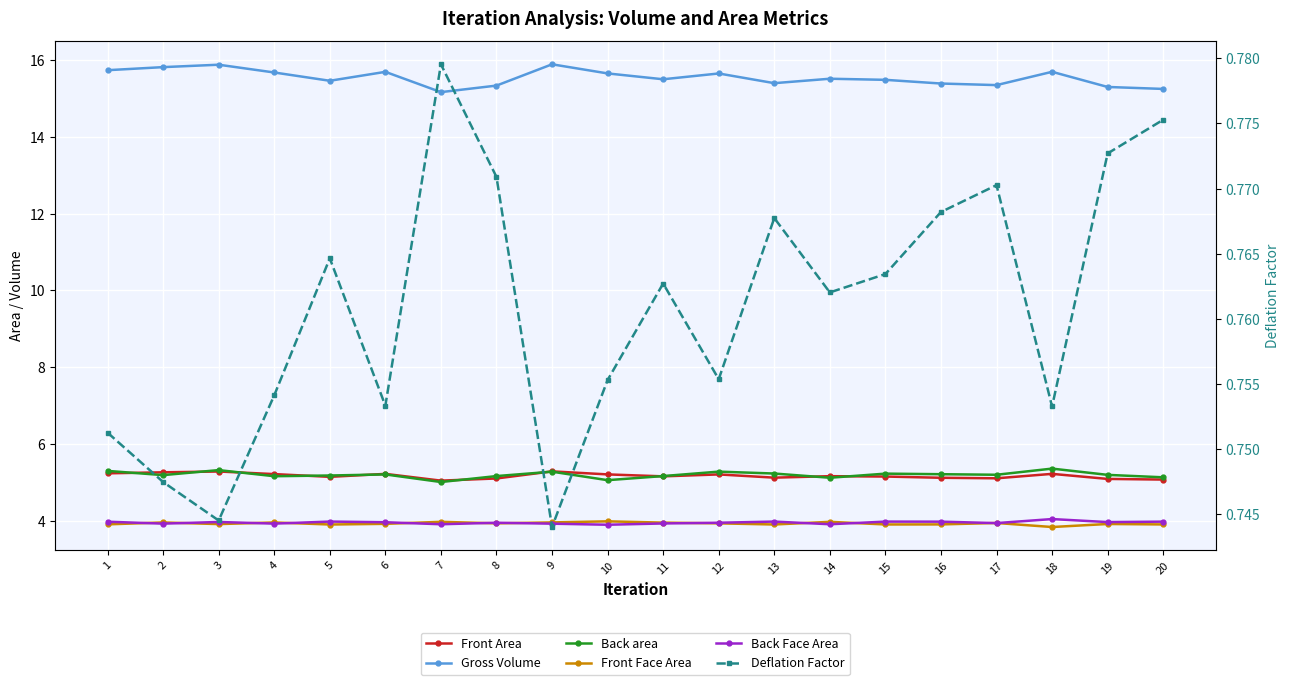

At how many categories does at least one series exceed 8?

20